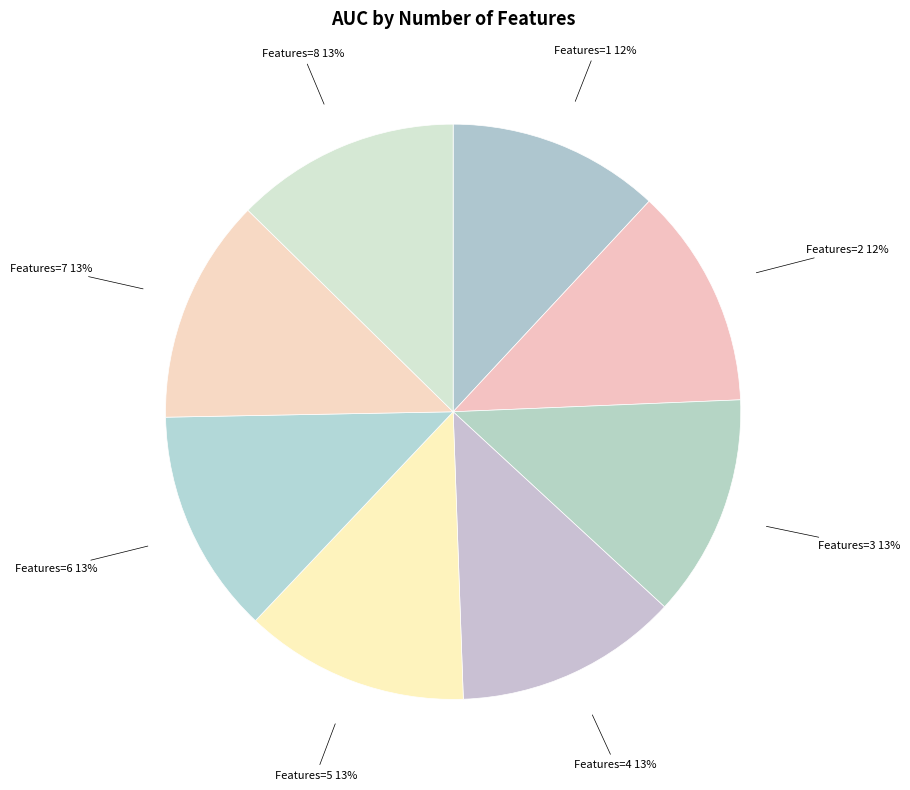

Count the number of slices in the pie.

8